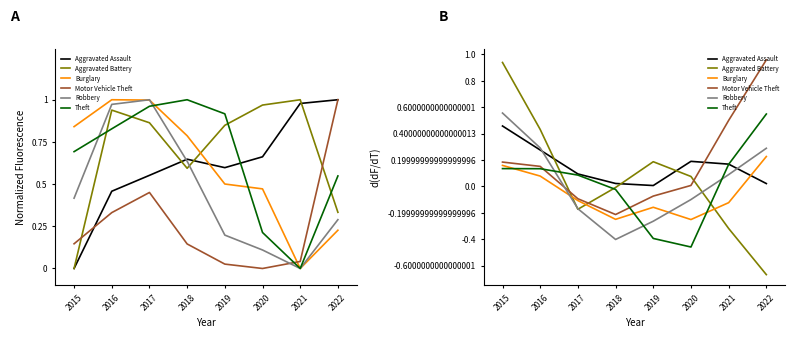

What are all the series names shown in the legend?

Aggravated Assault, Aggravated Battery, Burglary, Motor Vehicle Theft, Robbery, Theft